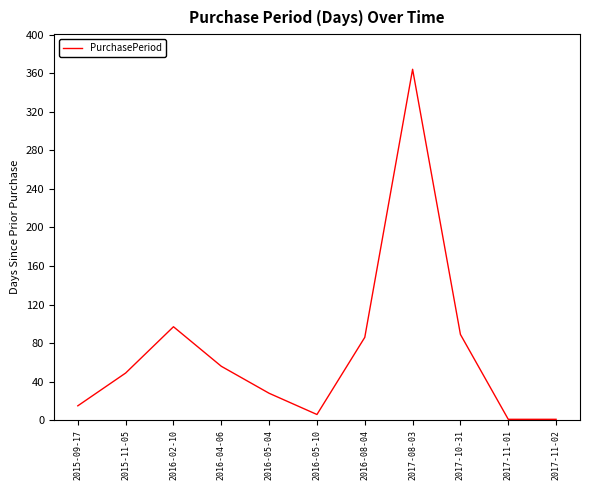

What is the maximum value shown in the chart?

364